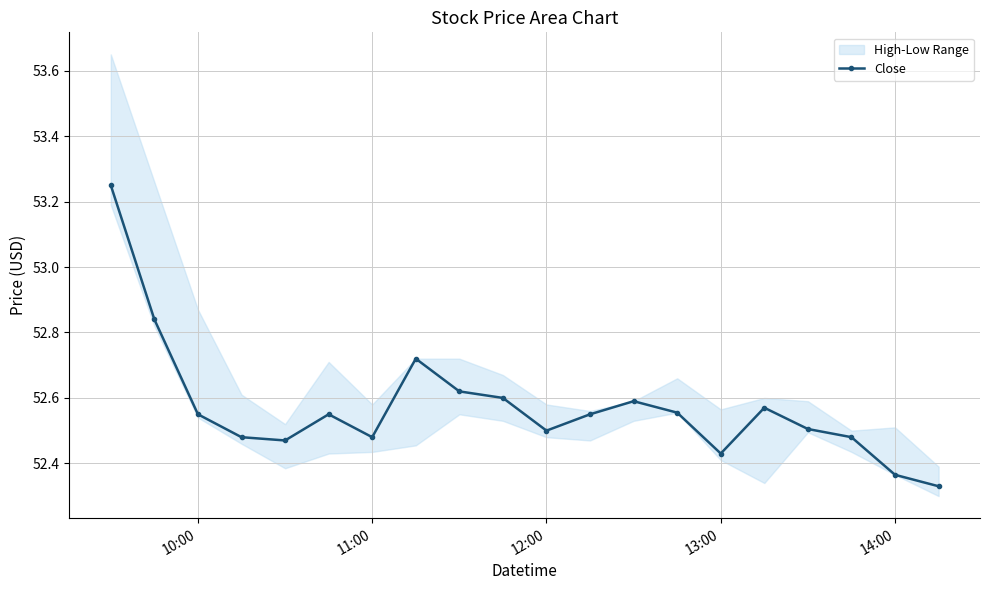

True or false: Close has more than 0 points higher than both neighbors.

True